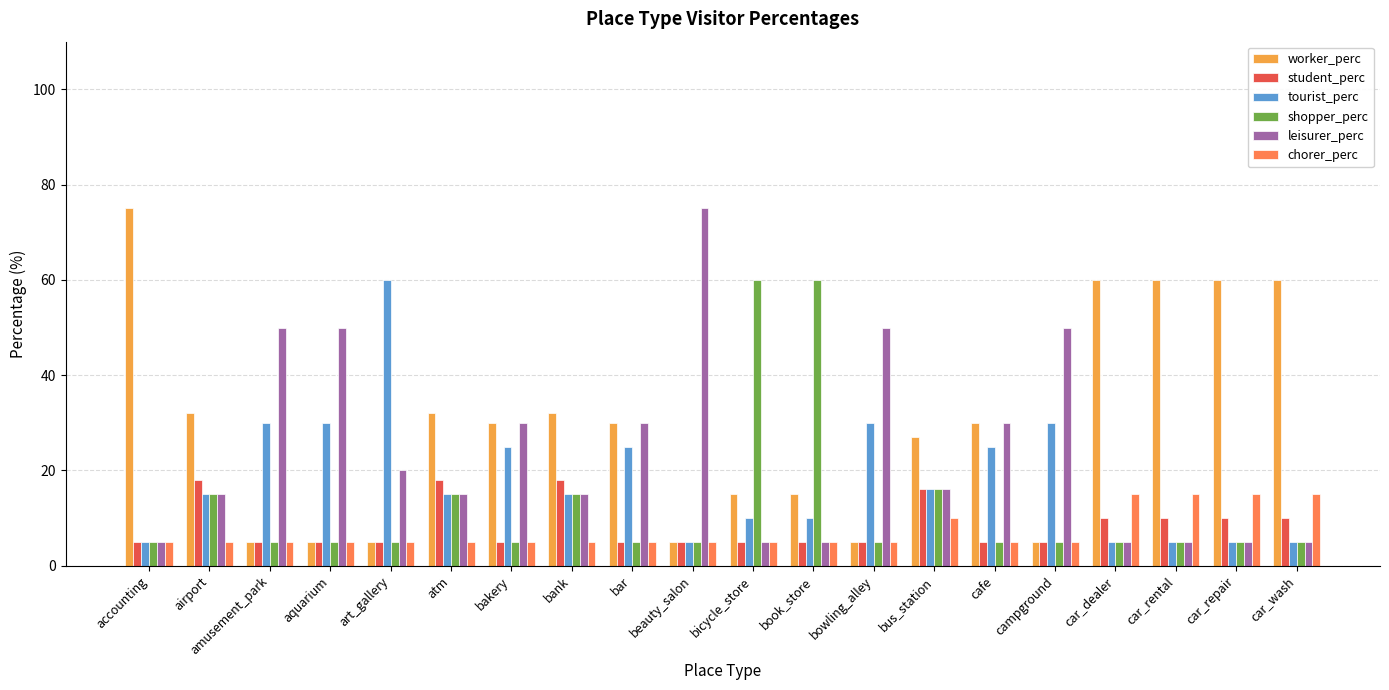

Where does the leisurer_perc series first go above 16?

amusement_park